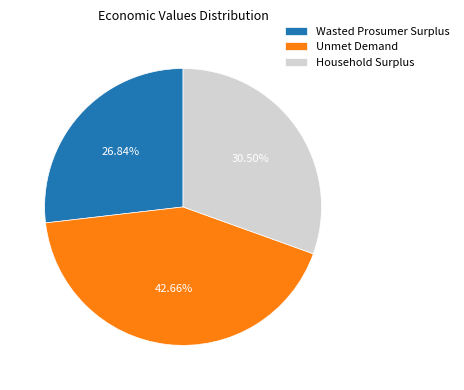

Which slice is the smallest?

Wasted Prosumer Surplus